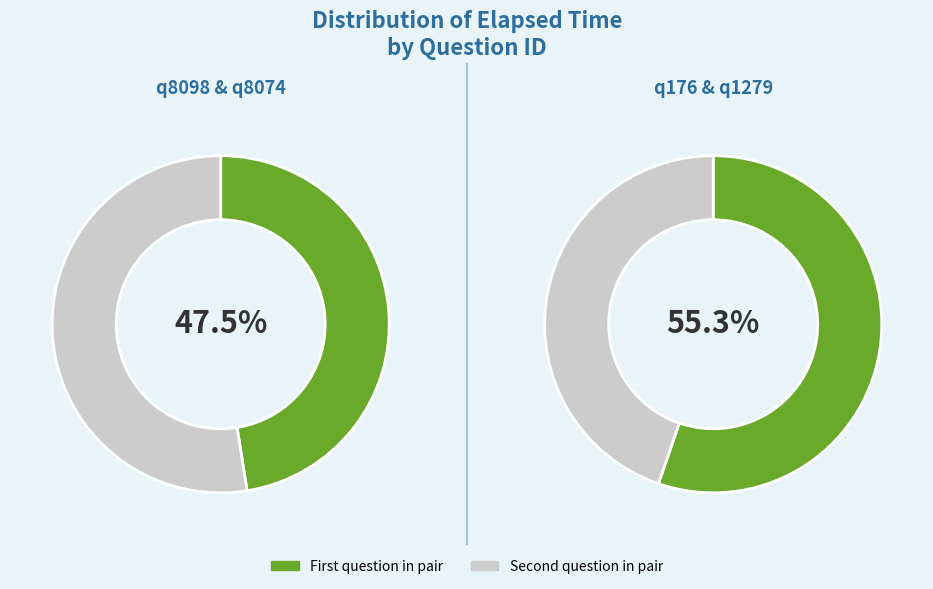

Which has a higher value, q176 or q8098?

q176